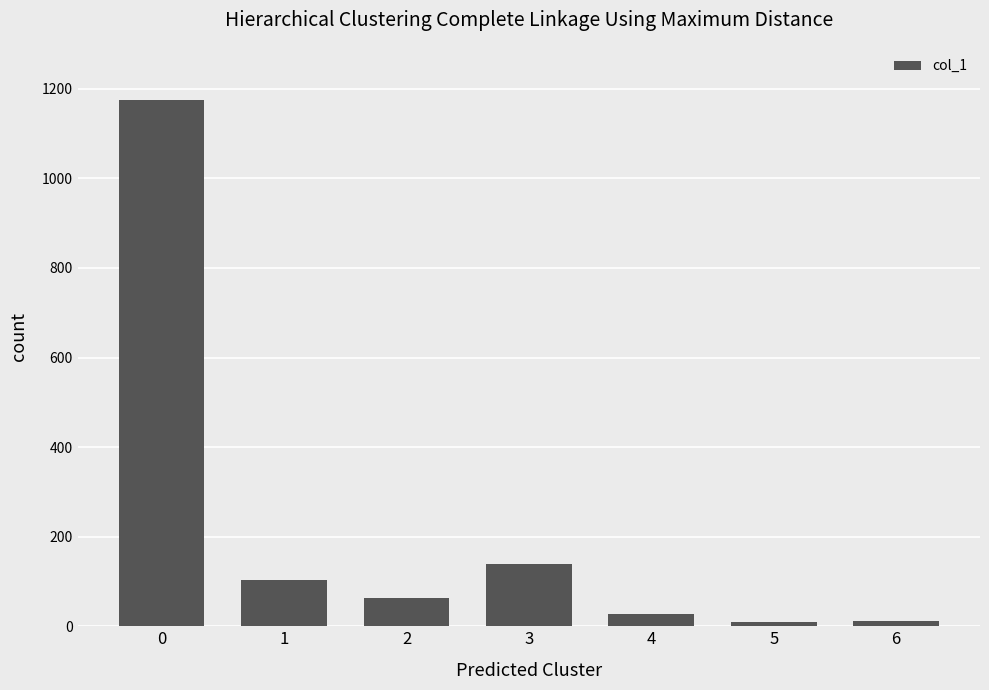

What is the maximum value shown in the chart?

1176